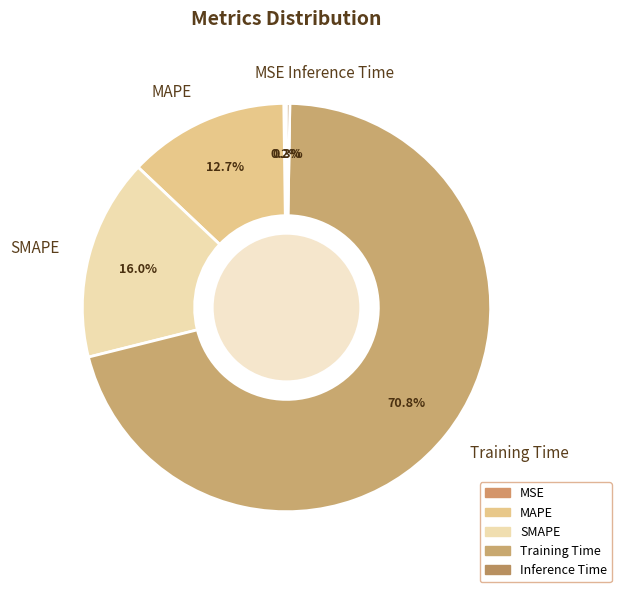

Combined, do SMAPE and Training Time account for over 50%?

Yes